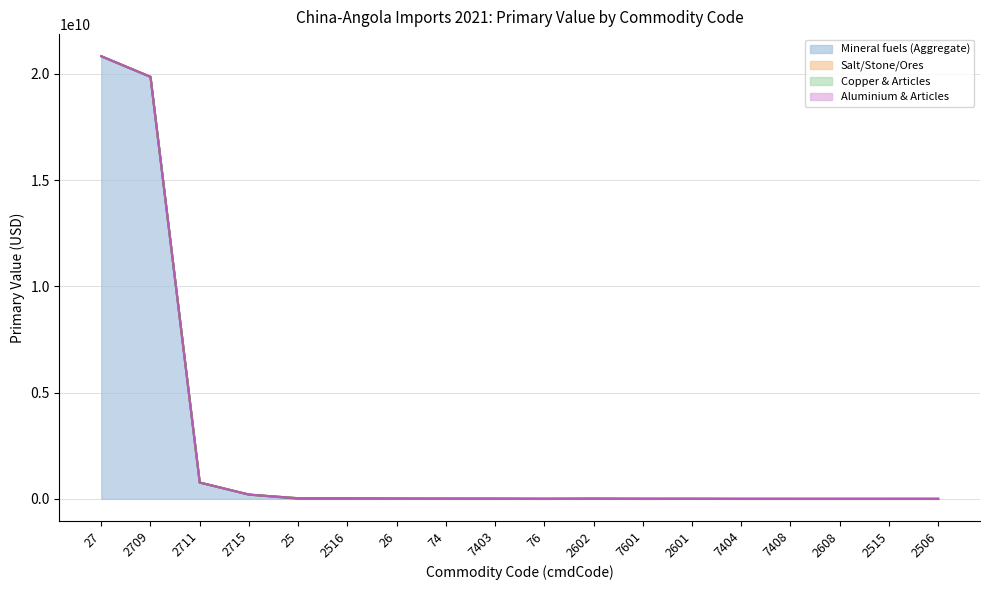

Between which two adjacent categories do Salt/Stone/Ores and Copper & Articles first intersect?

26 and 74